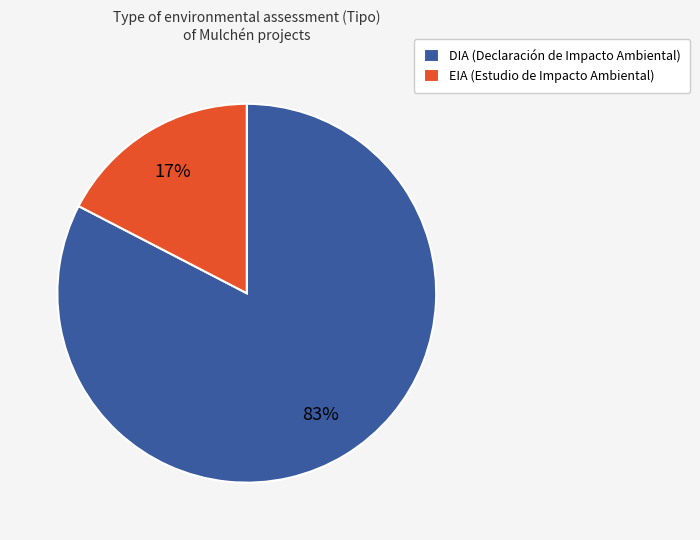

Count the number of slices in the pie.

2